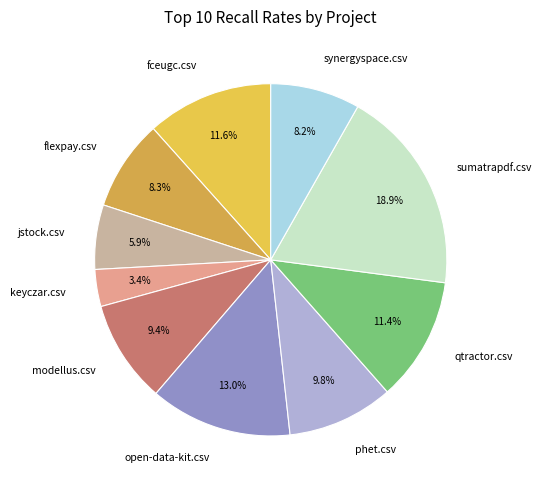

How many segments does this pie chart have?

10